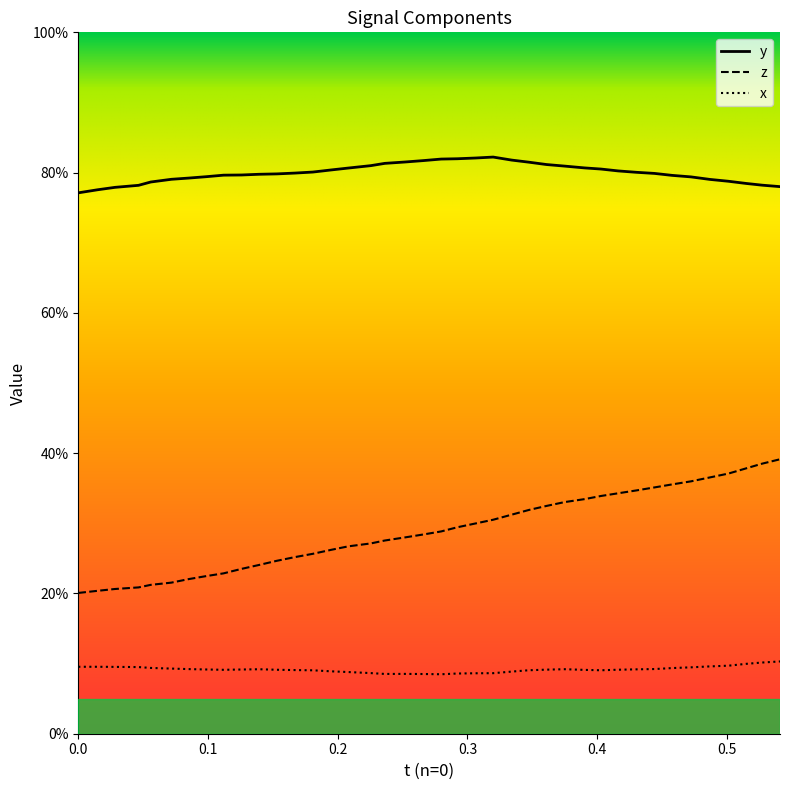

Which series has the widest spread of values?

z